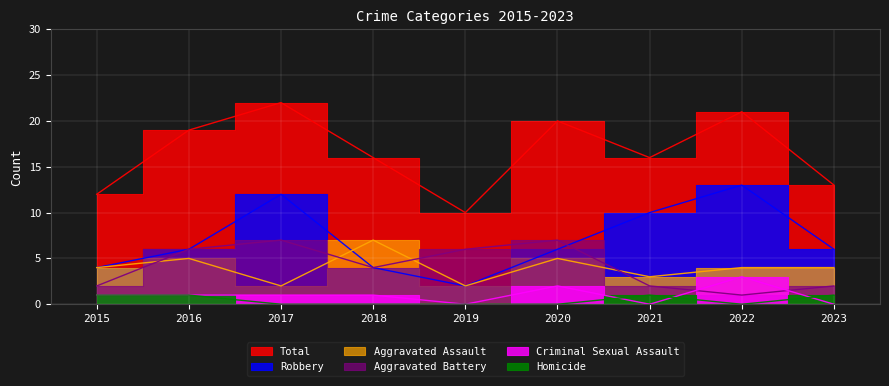

True or false: Total and Criminal Sexual Assault cross at least once.

False